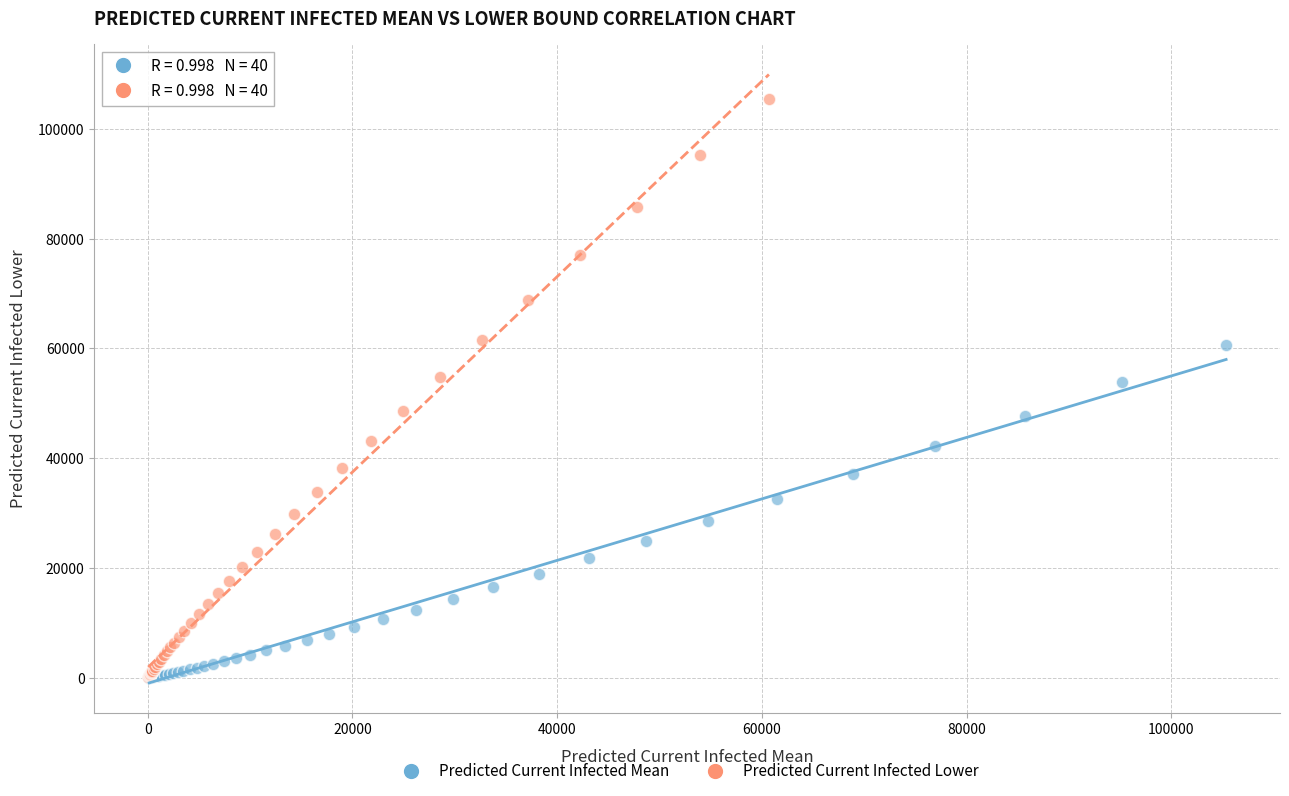

What are all the series names shown in the legend?

Predicted Current Infected Mean, Predicted Current Infected Lower